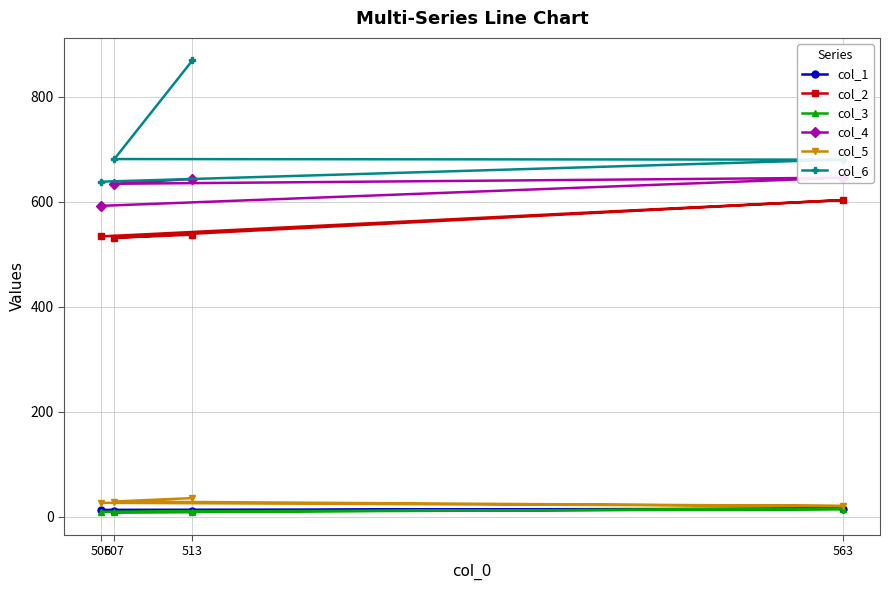

What is the difference between the highest and lowest values at 506?

628.8